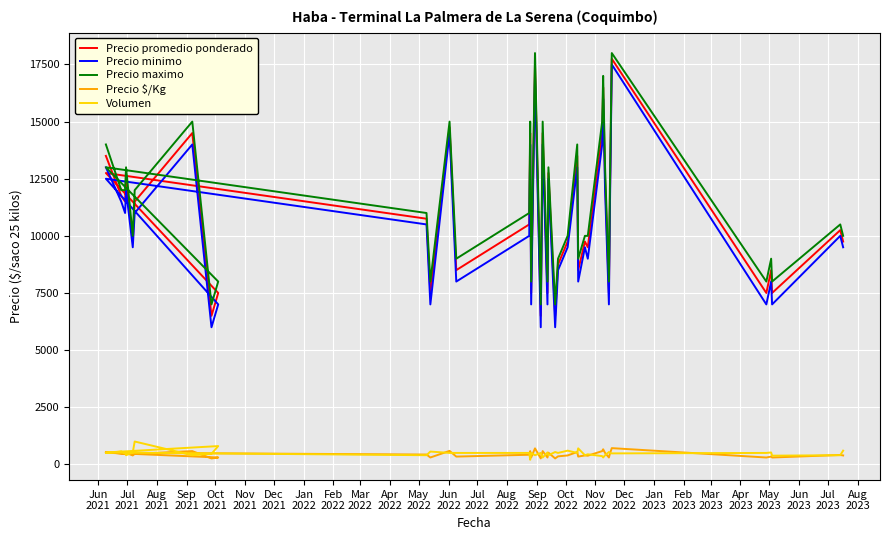

True or false: Precio promedio ponderado and Precio $/Kg intersect in this chart.

False